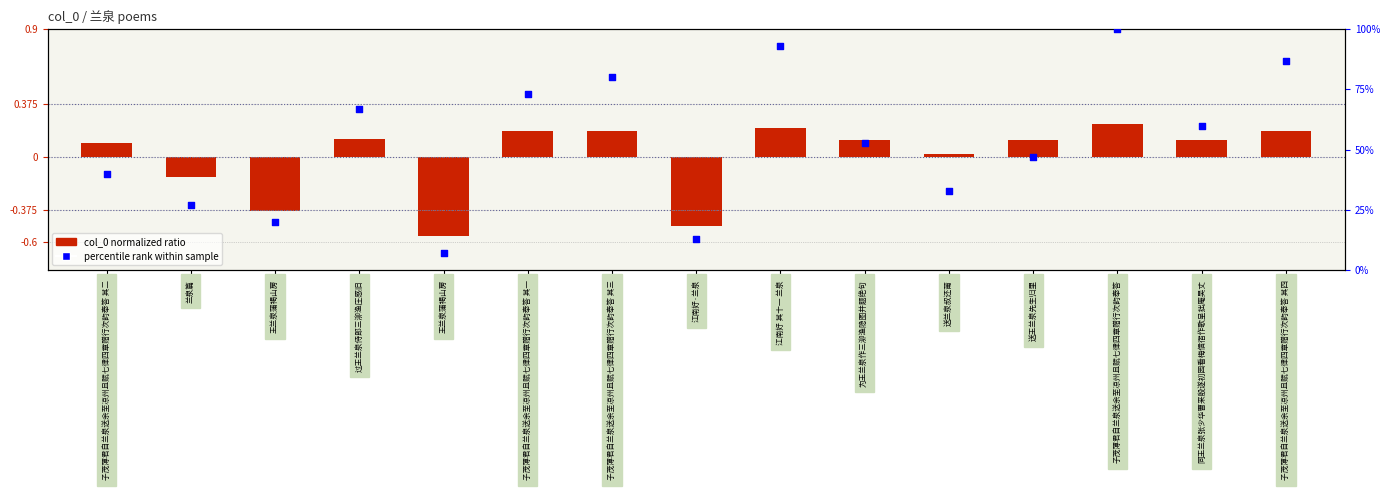

What is the total value across all series at 子茂薄君自兰泉送余至凉州且赋七律四章赠行次韵奉答 其三?

1.0